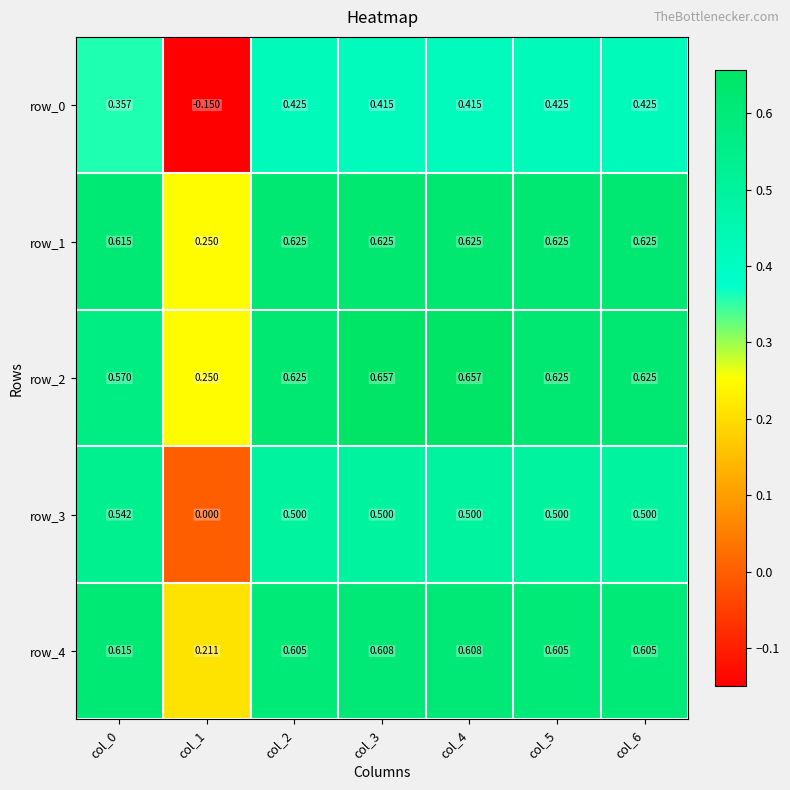

Which series changed the most between col_0 and col_3?

row_2